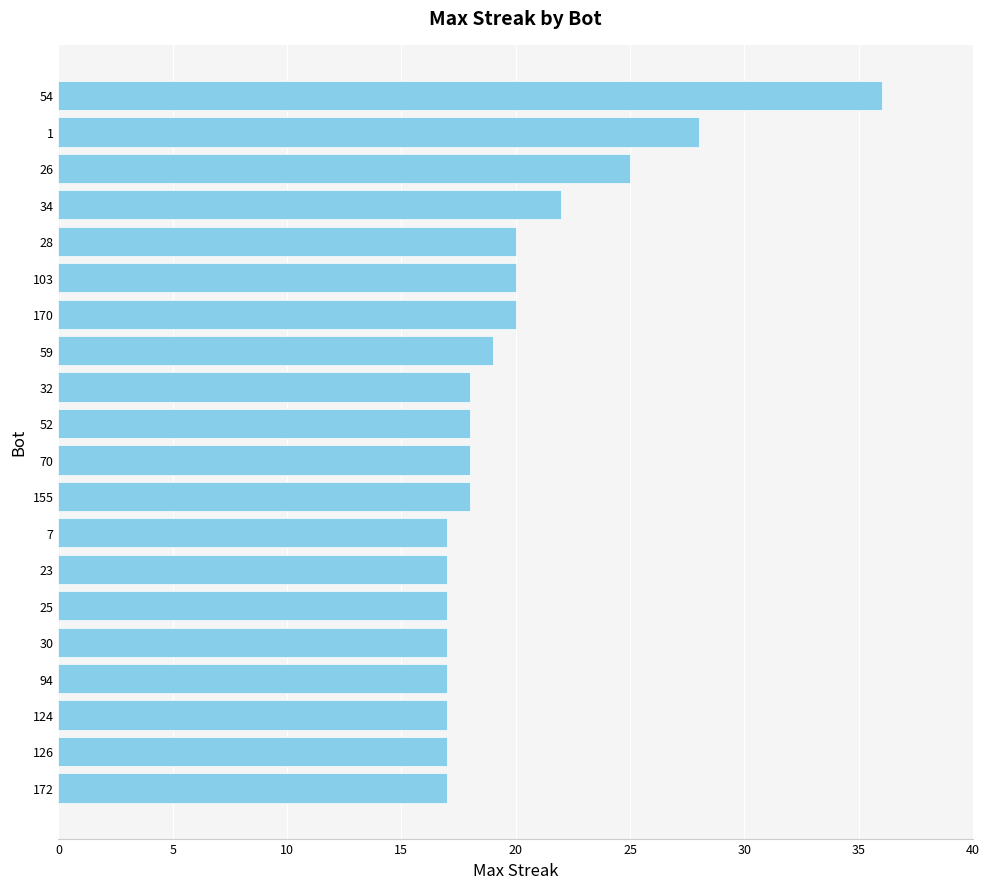

At which category does the chart reach its peak across all series?

54